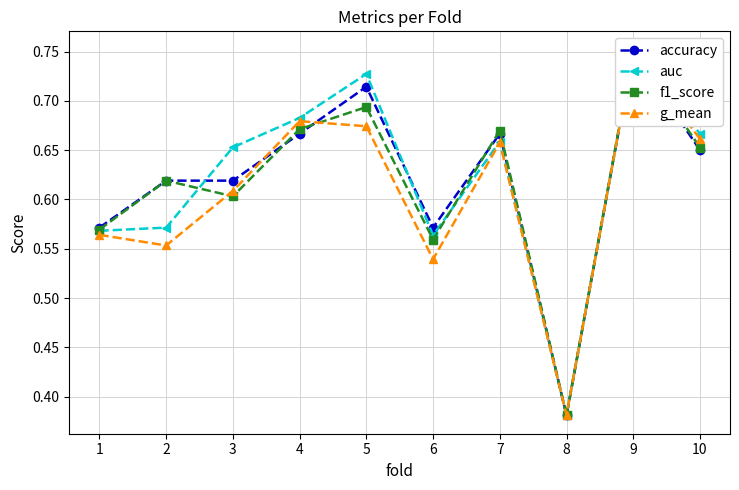

What is the value of the accuracy point at the 7th from the left?

0.7